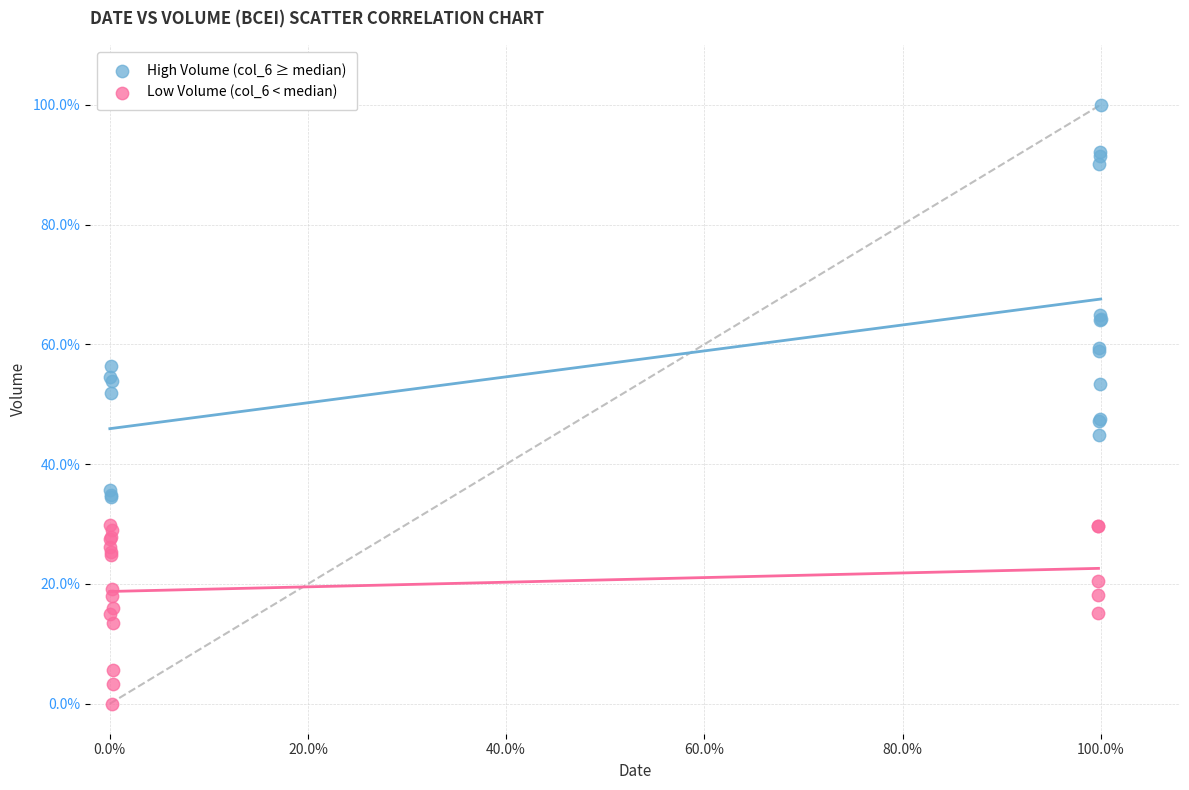

Which series contains the highest Y value?

High Volume (col_6 ≥ median)